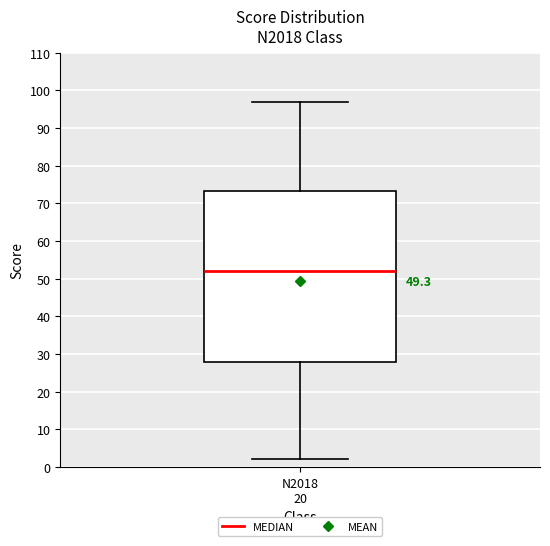

Where is the upper edge of the box for N2018 20 on the y-axis? The values are not printed on the chart, so give them approximately, as read against the axis.

73